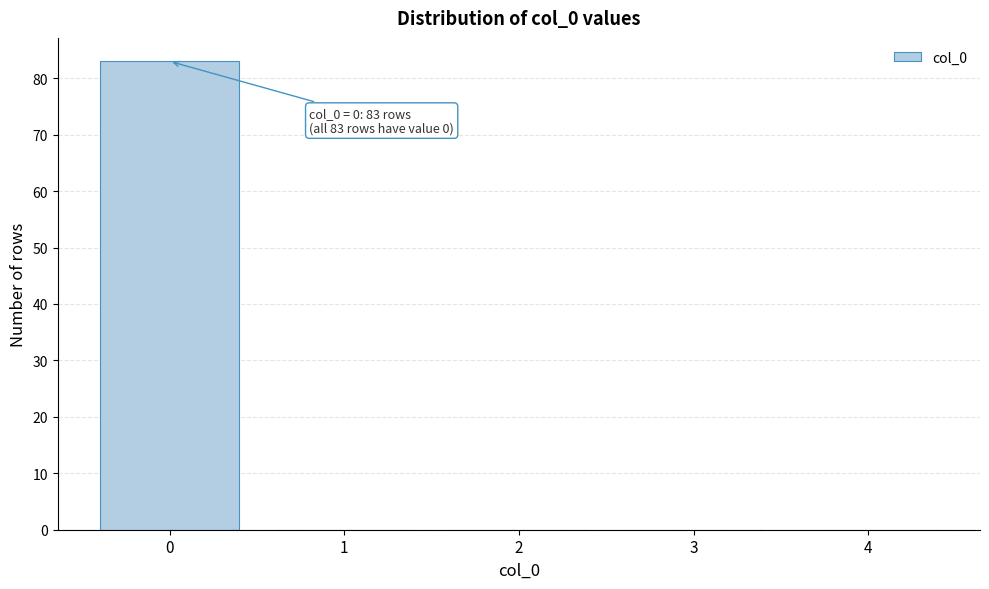

Over which range of the x-axis is the bar tallest?

-0.5 to 0.5